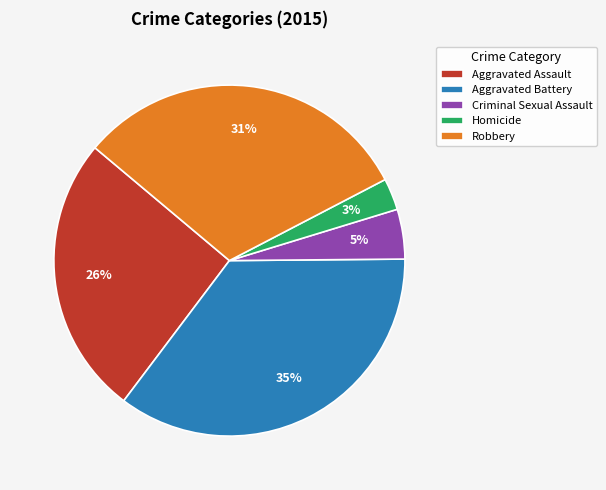

Is there a majority slice in this chart?

No